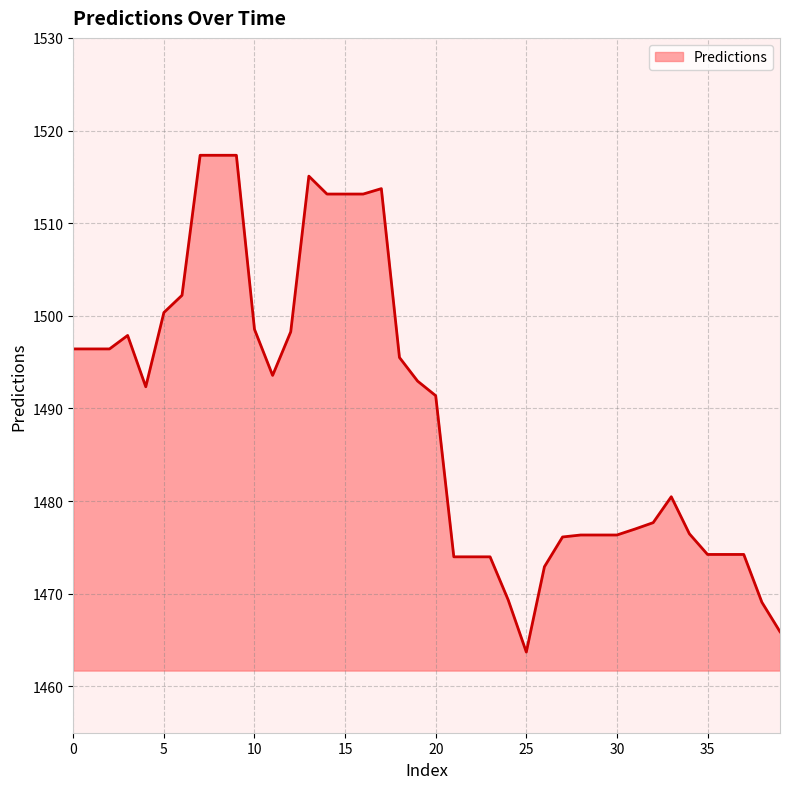

What is the difference between the maximum and minimum values?

53.6